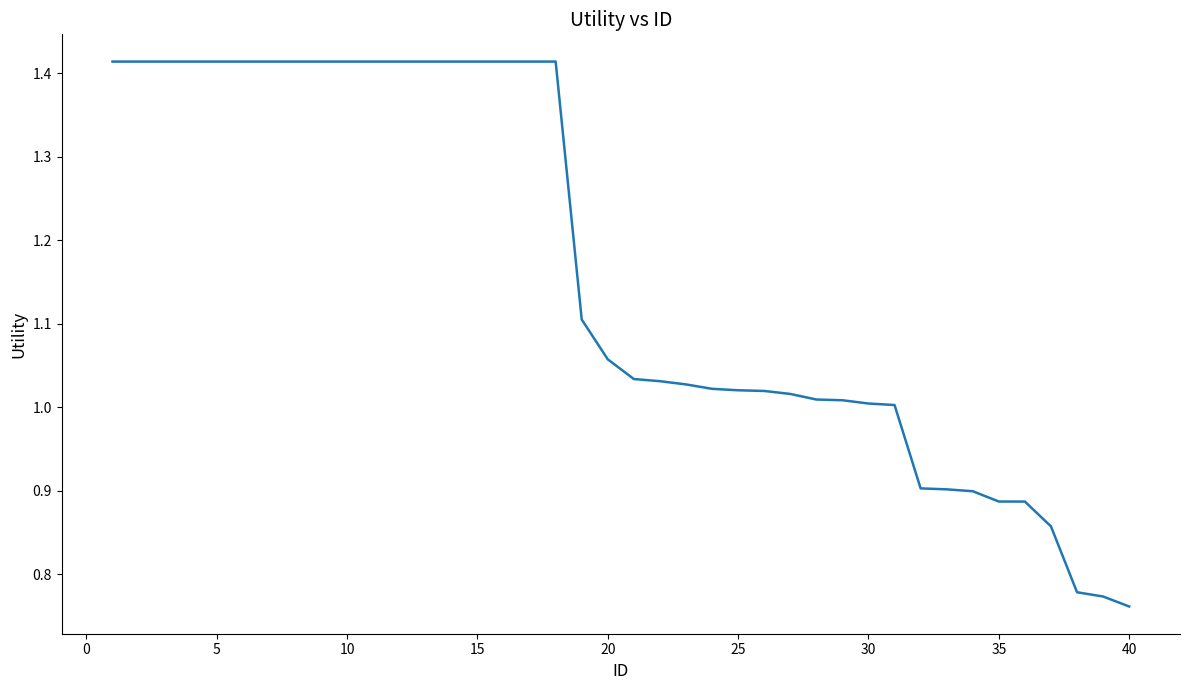

What is the difference between the maximum and minimum values?

0.7